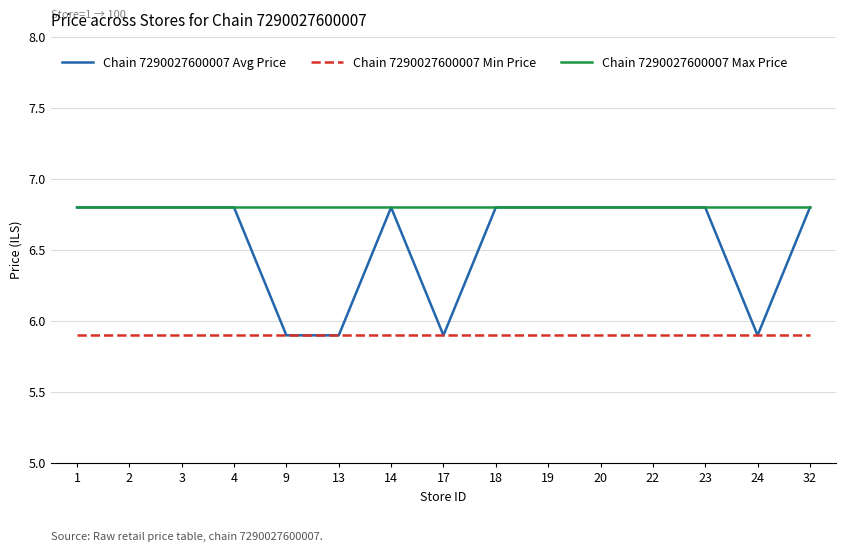

The Chain 7290027600007 Avg Price series shows 6.8 at 1. True or false?

True